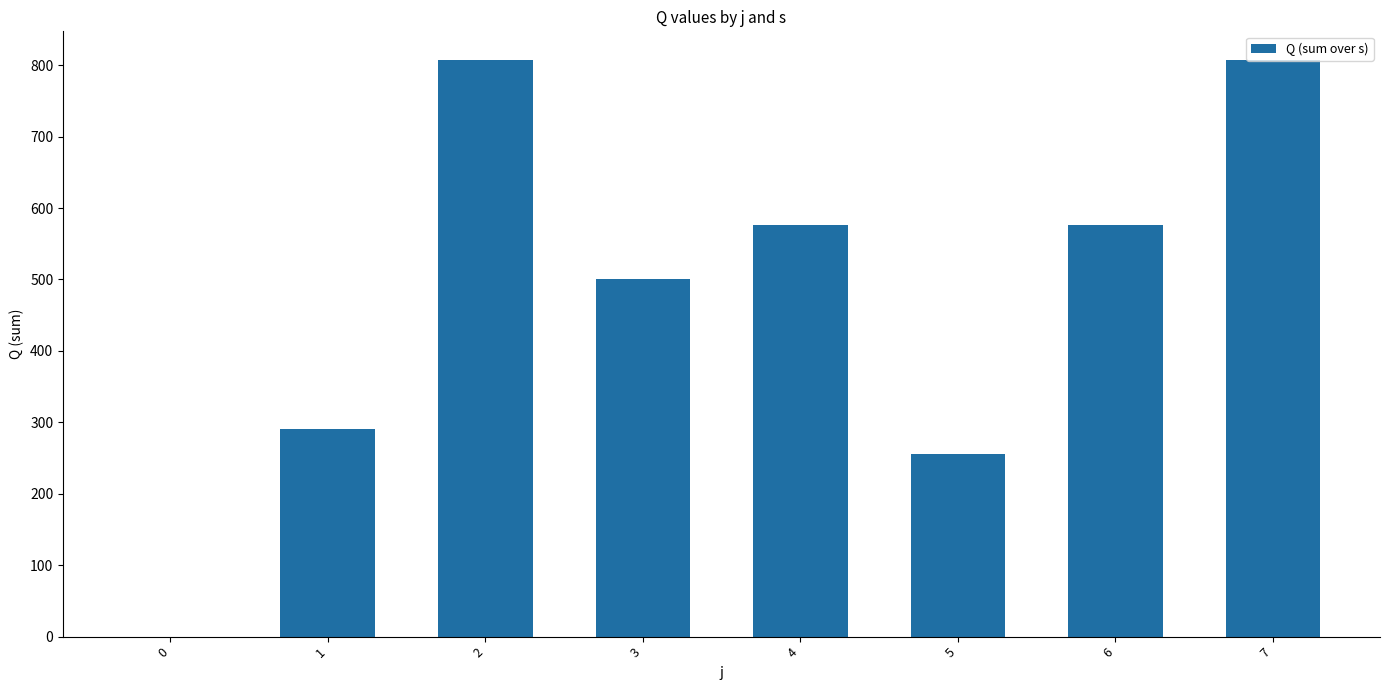

Is it true that the value at 5 is 60?

False